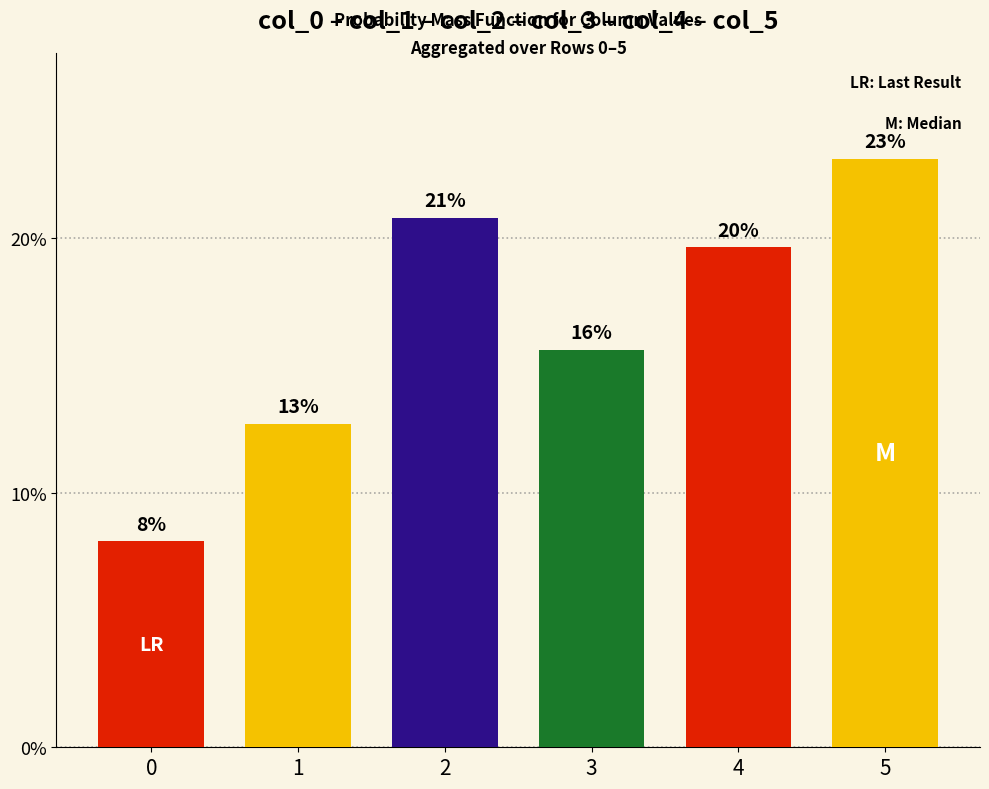

Are the bars horizontal?

No